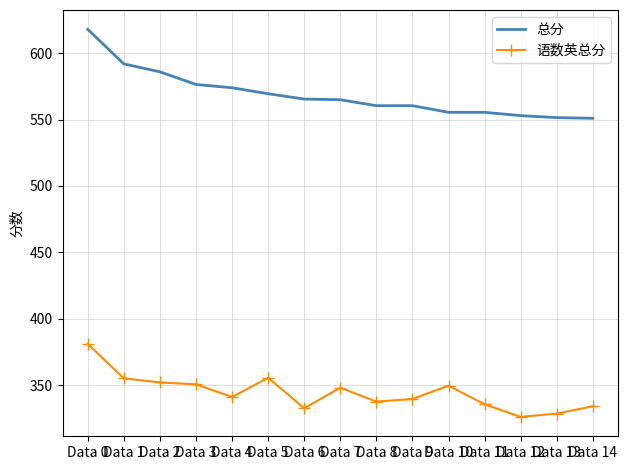

How many series are shown in this chart?

2